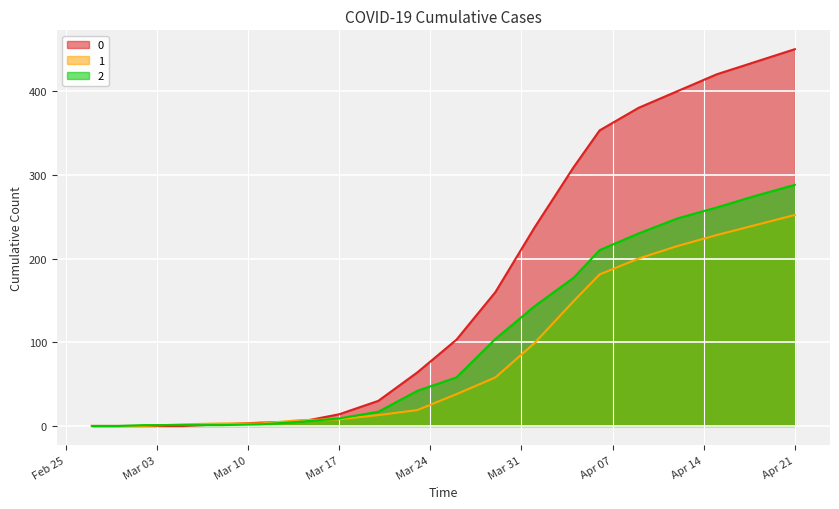

How many lines are shown in the chart?

3